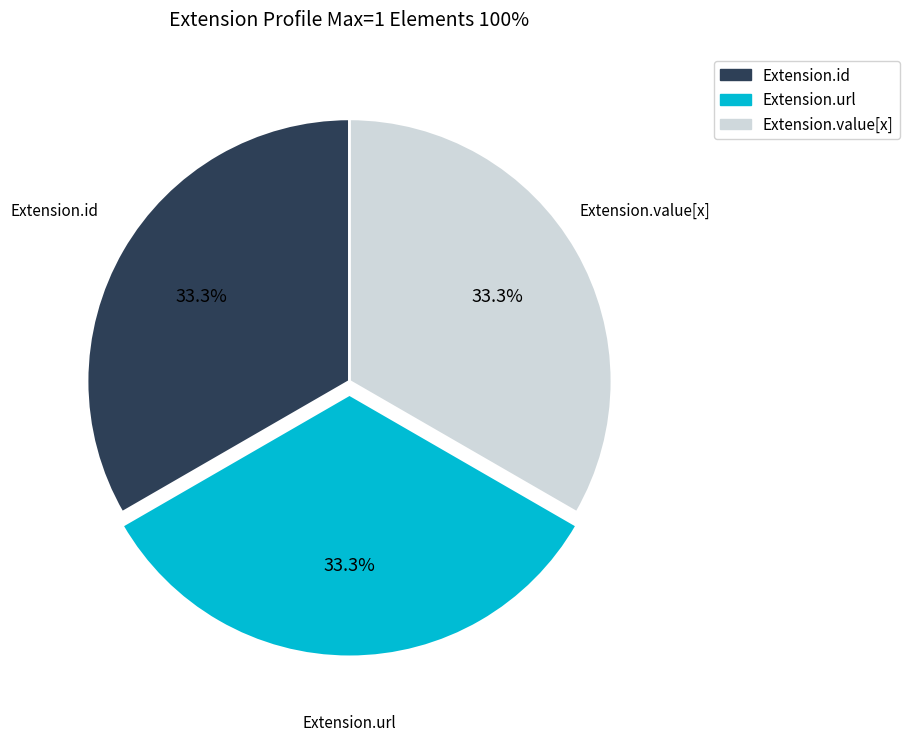

Is there a majority slice in this chart?

No